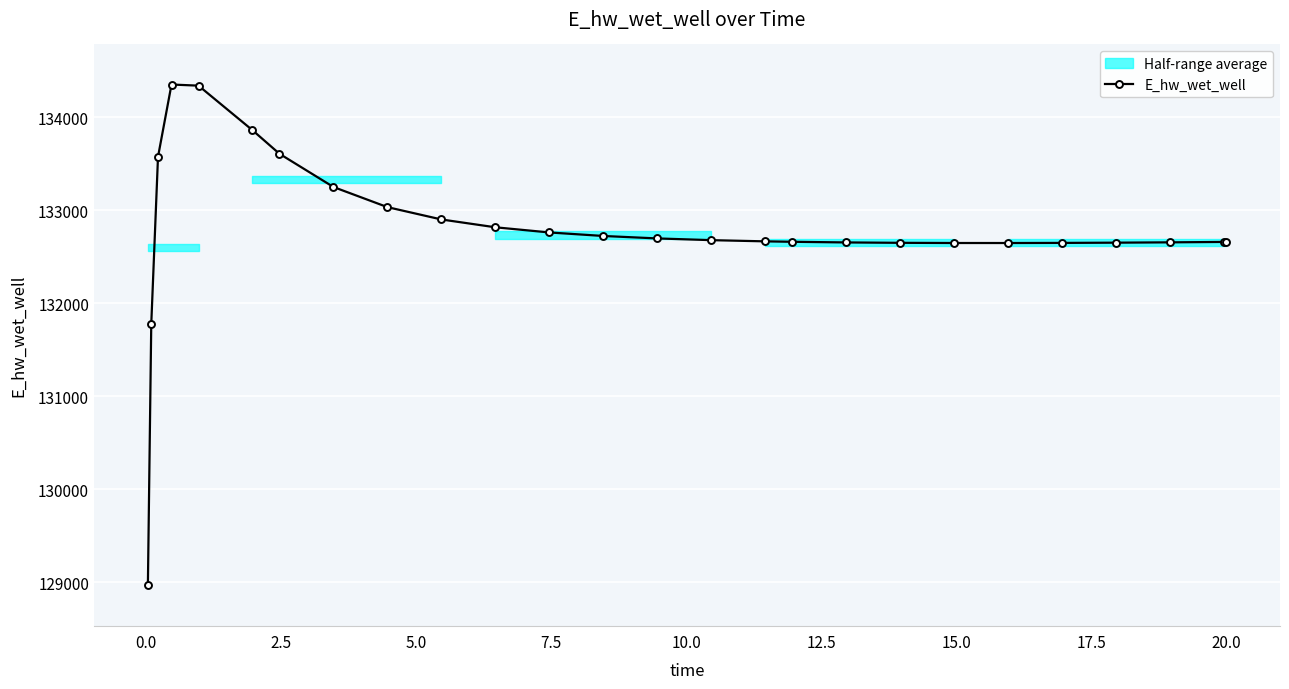

What is the value of the E_hw_wet_well point at the 9th from the left?

133032.6